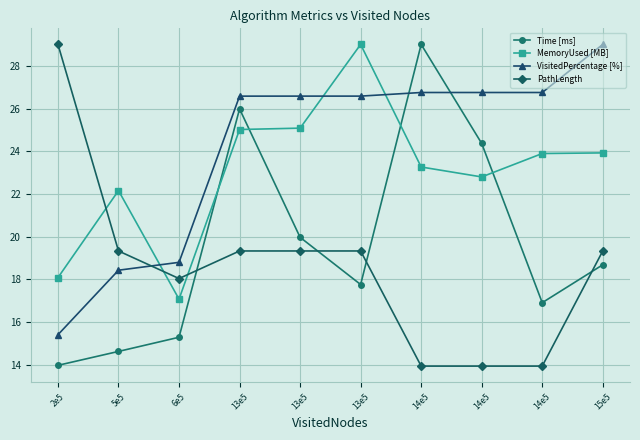

True or false: MemoryUsed [MB] and PathLength cross at least once.

True